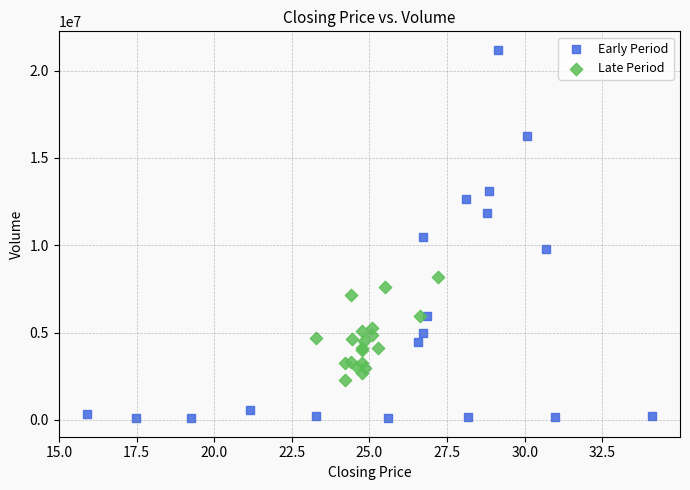

Which series has the largest Y range (max minus min)?

Early Period